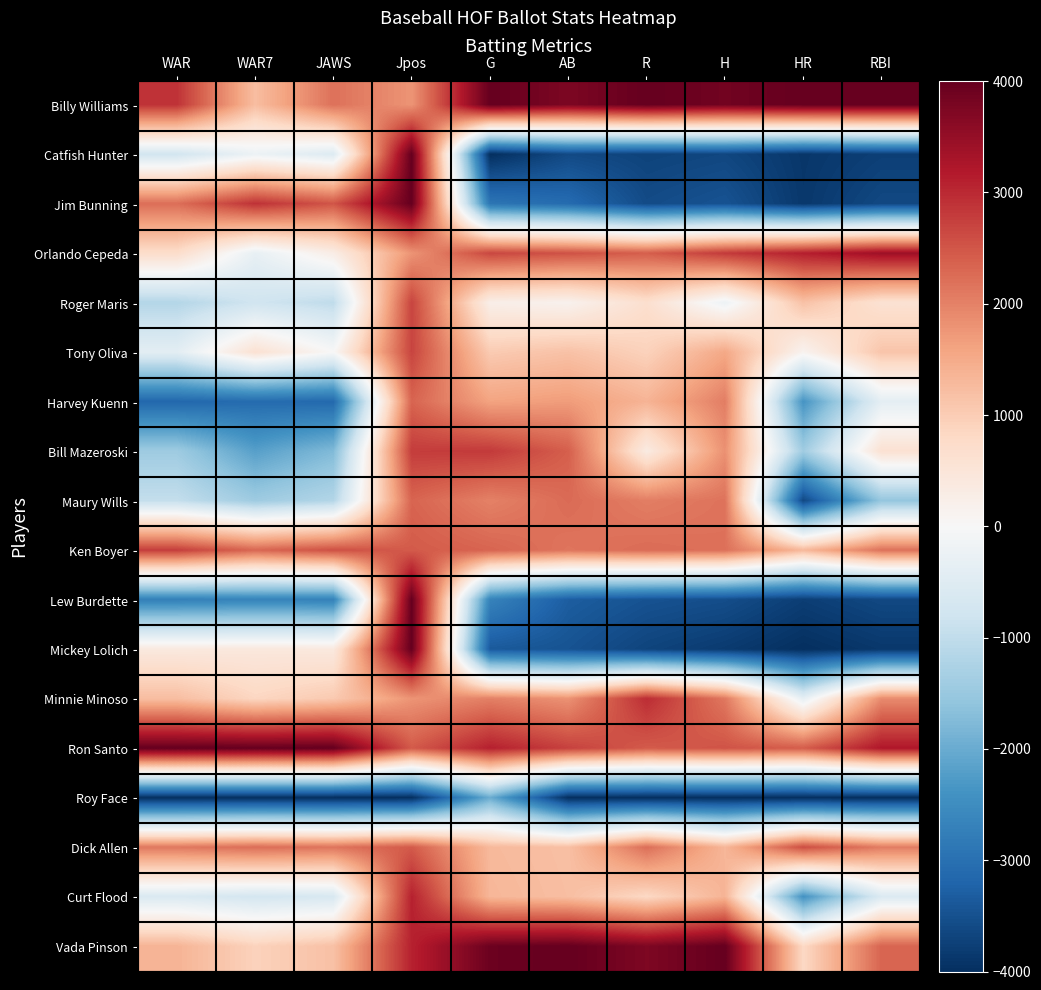

Reading left to right, extract all data points from this chart.

Billy Williams: WAR=2893.8	WAR7=1229.1	JAWS=2191.1	Jpos=1785.5	G=4000.0	AB=3750.3	R=4000.0	H=3865.0	HR=4000.0	RBI=4000.0
Catfish Hunter: WAR=-745.5	WAR7=-223.5	JAWS=-531.5	Jpos=4000.0	G=-4000.0	AB=-3607.2	R=-3708.8	H=-3653.7	HR=-3887.3	RBI=-3760.2
Jim Bunning: WAR=2220.4	WAR7=2905.0	JAWS=2508.2	Jpos=4000.0	G=-2912.1	AB=-3085.0	R=-3583.2	H=-3465.9	HR=-3868.5	RBI=-3629.4
Orlando Cepeda: WAR=729.5	WAR7=-312.8	JAWS=289.0	Jpos=1785.5	G=2666.7	AB=2545.8	R=2406.9	H=2808.5	HR=3117.4	RBI=3400.5
Roger Maris: WAR=-1162.3	WAR7=-782.1	JAWS=-1016.3	Jpos=2699.0	G=245.4	AB=153.6	R=665.2	H=-202.5	HR=1164.3	RBI=594.0
Tony Oliva: WAR=-408.8	WAR7=603.4	JAWS=9.3	Jpos=2699.0	G=1025.6	AB=1169.4	R=916.5	H=1534.8	HR=131.5	RBI=1122.6
Harvey Kuenn: WAR=-3150.3	WAR7=-3083.8	JAWS=-3123.5	Jpos=2339.1	G=1600.7	AB=1687.4	R=1373.3	H=2048.4	HR=-2366.2	RBI=-381.5
Bill Mazeroski: WAR=-1434.9	WAR7=-2189.9	JAWS=-1762.2	Jpos=2782.0	G=2809.5	AB=2400.2	R=339.8	H=1825.4	HR=-1408.5	RBI=610.4
Maury Wills: WAR=-953.9	WAR7=-1430.2	JAWS=-1165.5	Jpos=2339.1	G=2000.0	AB=2258.8	R=2041.4	H=2171.7	HR=-3624.4	RBI=-1542.2
Ken Boyer: WAR=2765.5	WAR7=2301.7	JAWS=2564.1	Jpos=2449.8	G=2337.0	AB=2146.2	R=2252.7	H=2198.1	HR=1295.8	RBI=2179.8
Lew Burdette: WAR=-2717.4	WAR7=-2659.2	JAWS=-2694.6	Jpos=4000.0	G=-2674.0	AB=-3308.4	R=-3474.7	H=-3548.1	HR=-3774.6	RBI=-3629.4
Mickey Lolich: WAR=392.8	WAR7=424.6	JAWS=400.9	Jpos=4000.0	G=-3366.3	AB=-3469.3	R=-3691.6	H=-3826.9	HR=-4000.0	RBI=-3869.2
Minnie Minoso: WAR=1226.5	WAR7=849.2	JAWS=1053.6	Jpos=1785.5	G=2022.0	AB=1811.0	R=2960.7	H=2110.1	HR=-338.0	RBI=1896.5
Ron Santo: WAR=4000.0	WAR7=4000.0	JAWS=4000.0	Jpos=2449.8	G=3102.6	AB=2728.6	R=2446.8	H=2523.8	HR=2422.5	RBI=3215.3
Roy Face: WAR=-4000.0	WAR7=-4000.0	JAWS=-4000.0	Jpos=-4000.0	G=-1989.0	AB=-4000.0	R=-4000.0	H=-4000.0	HR=-4000.0	RBI=-4000.0
Dick Allen: WAR=2108.2	WAR7=2234.6	JAWS=2153.8	Jpos=2449.8	G=1293.0	AB=1195.6	R=2224.1	H=1332.4	HR=2591.5	RBI=2059.9
Curt Flood: WAR=-585.2	WAR7=-715.1	JAWS=-643.4	Jpos=3086.5	G=1329.7	AB=1216.8	R=808.0	H=1370.5	HR=-2403.8	RBI=-572.2
Vada Pinson: WAR=1370.7	WAR7=916.2	JAWS=1184.1	Jpos=3086.5	G=3930.4	AB=4000.0	R=3743.0	H=4000.0	HR=807.5	RBI=2332.4